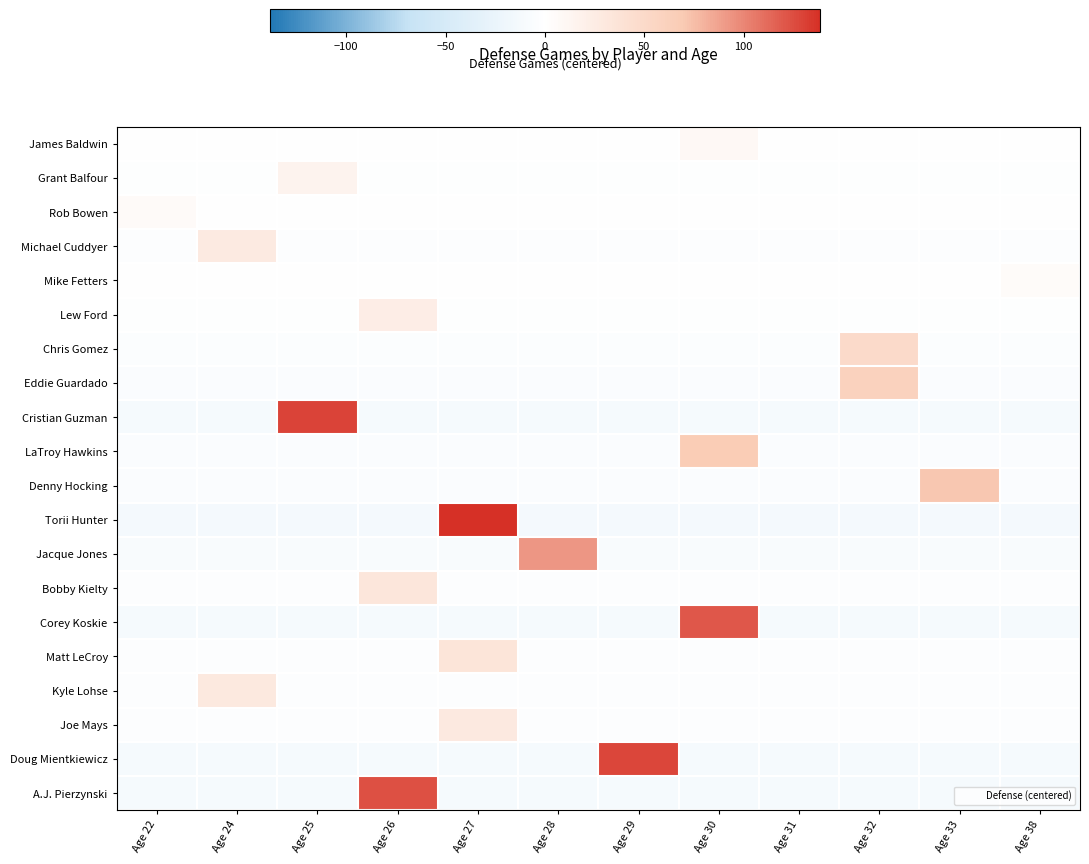

At which category is the sum across all series the highest?

Age 27